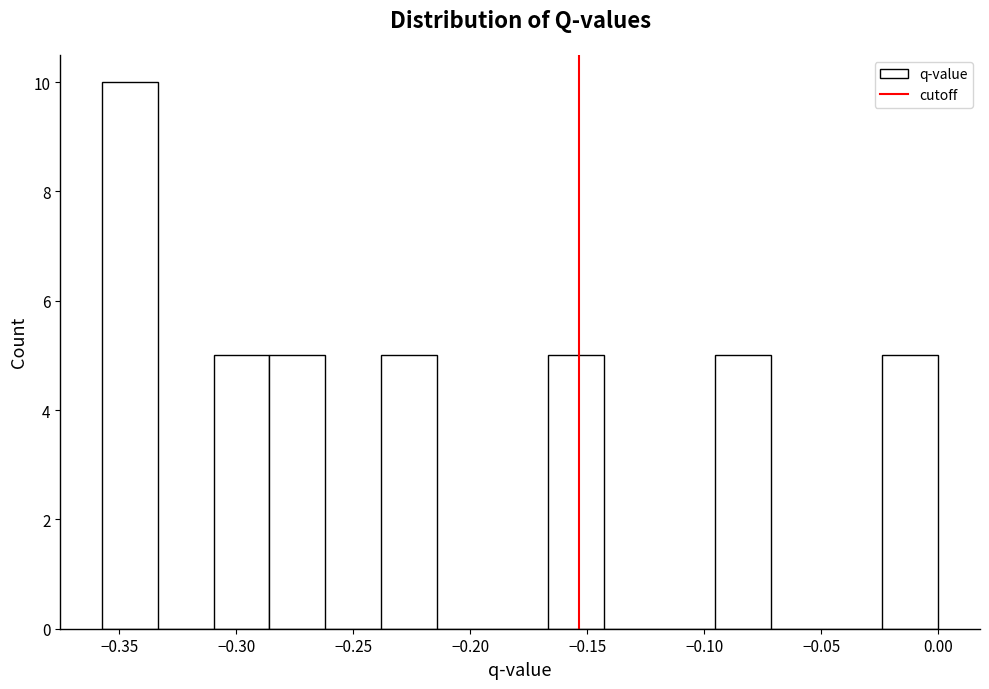

Reading left to right, list every bar in this chart as the range it spans on the x-axis followed by its height. Neither the bar edges nor the heights are printed on the chart, so give them approximately, as read against the axes.

-0.355 to -0.335: 10
-0.335 to -0.310: 0
-0.310 to -0.285: 5
-0.285 to -0.260: 5
-0.260 to -0.240: 0
-0.240 to -0.215: 5
-0.215 to -0.190: 0
-0.190 to -0.165: 0
-0.165 to -0.145: 5
-0.145 to -0.120: 0
-0.120 to -0.095: 0
-0.095 to -0.070: 5
-0.070 to -0.050: 0
-0.050 to -0.025: 0
-0.025 to 0.000: 5